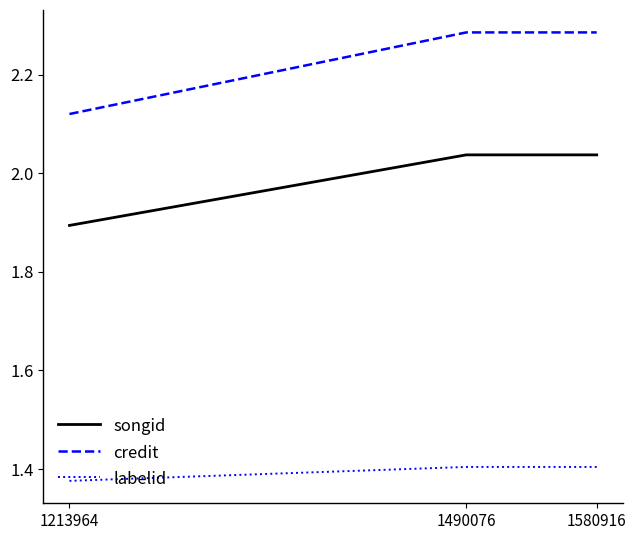

Does the chart have visible grid lines?

No